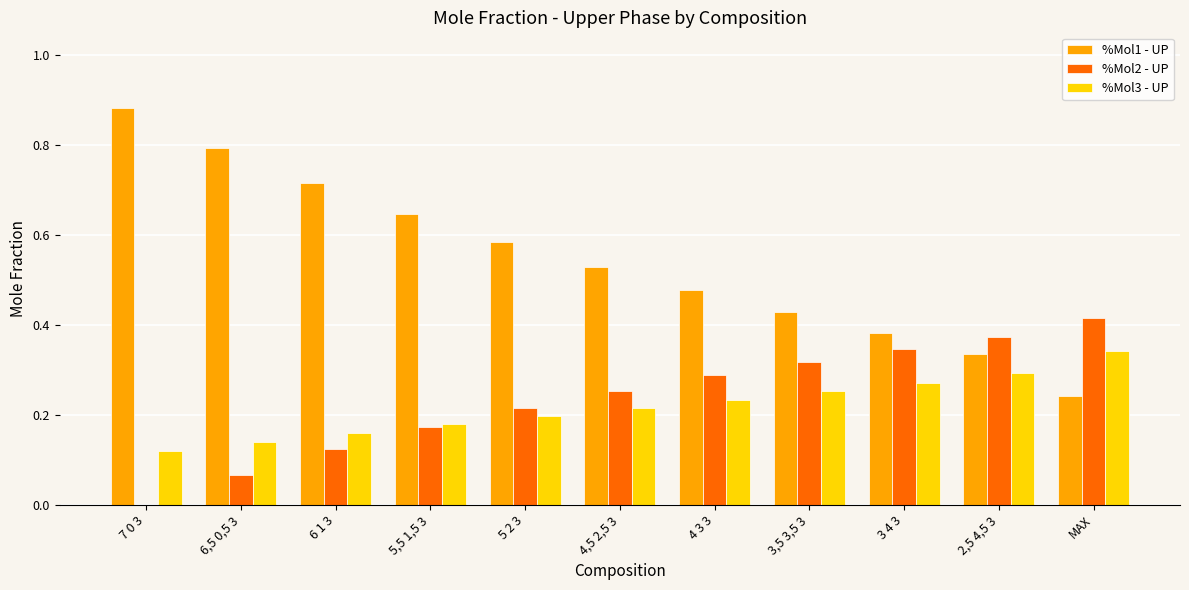

The value of %Mol2 - UP at 4 3 3 is 0.2. True or false?

False